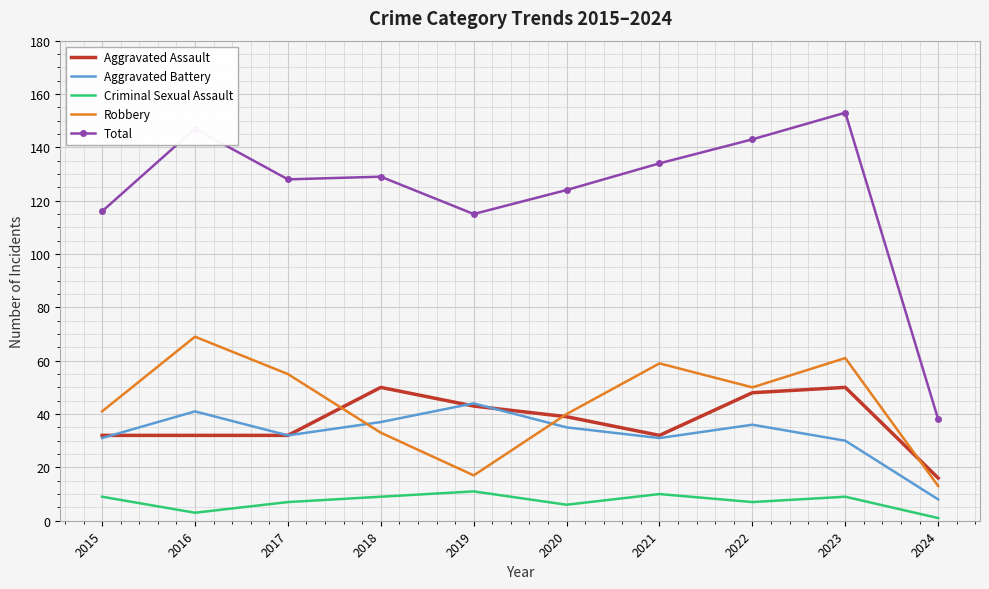

Which series has the largest total across all categories?

Total